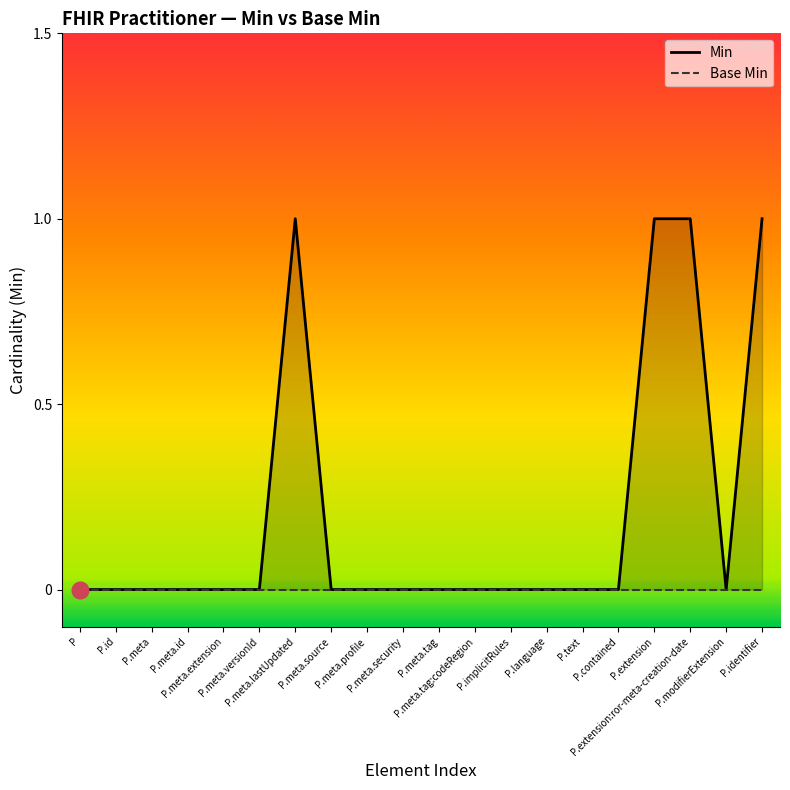

Reading left to right, what are all the values shown in this chart?

Min: P=0	P.id=0	P.meta=0	P.meta.id=0	P.meta.extension=0	P.meta.versionId=0	P.meta.lastUpdated=1	P.meta.source=0	P.meta.profile=0	P.meta.security=0	P.meta.tag=0	P.meta.tag:codeRegion=0	P.implicitRules=0	P.language=0	P.text=0	P.contained=0	P.extension=1	P.extension:ror-meta-creation-date=1	P.modifierExtension=0	P.identifier=1
Base Min: P=0	P.id=0	P.meta=0	P.meta.id=0	P.meta.extension=0	P.meta.versionId=0	P.meta.lastUpdated=0	P.meta.source=0	P.meta.profile=0	P.meta.security=0	P.meta.tag=0	P.meta.tag:codeRegion=0	P.implicitRules=0	P.language=0	P.text=0	P.contained=0	P.extension=0	P.extension:ror-meta-creation-date=0	P.modifierExtension=0	P.identifier=0